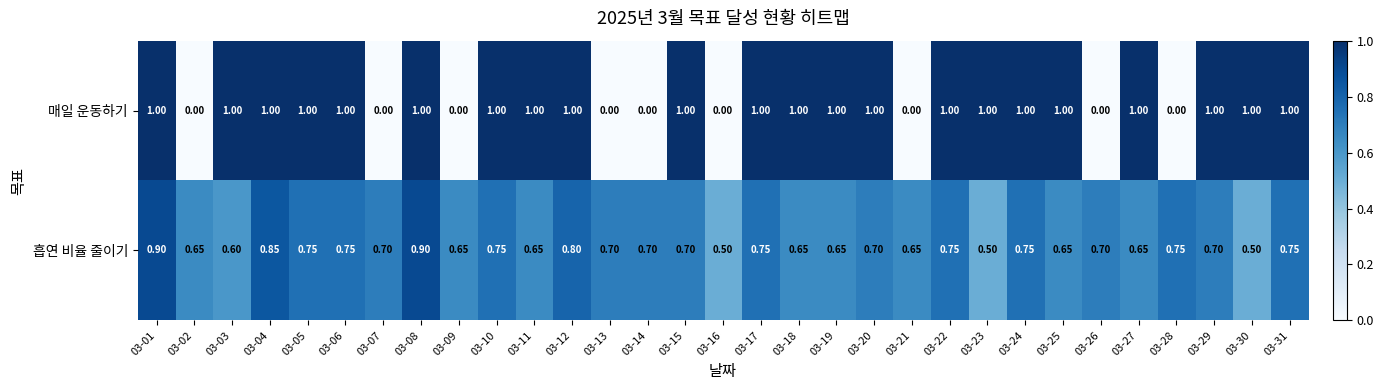

How many categories are shown in the chart?

31